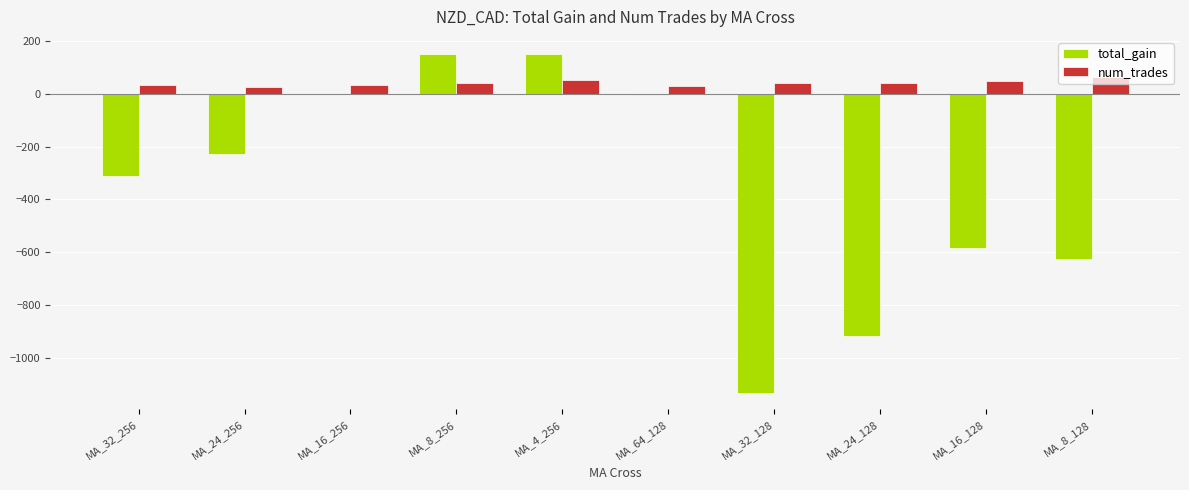

Is the value of num_trades at MA_24_256 greater than the value of total_gain at MA_64_128?

Yes